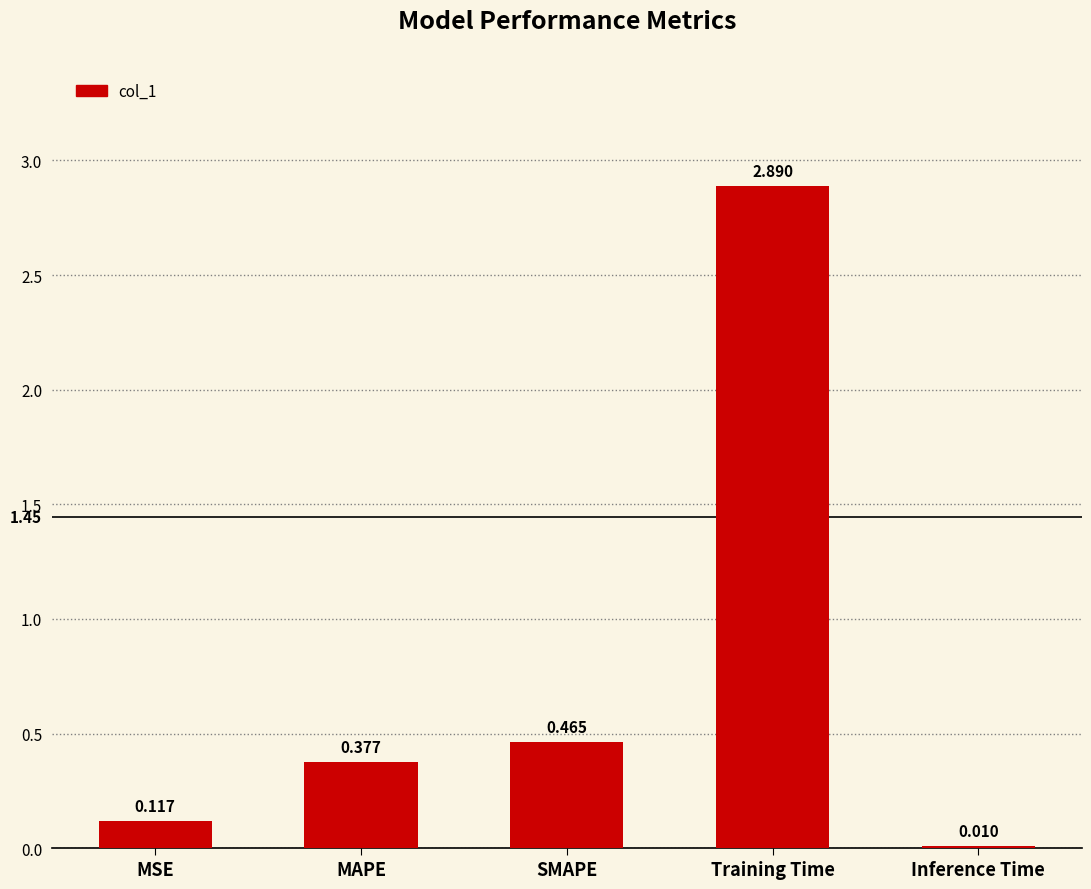

Rank the categories by value from highest to lowest.

Training Time, SMAPE, MAPE, MSE, Inference Time